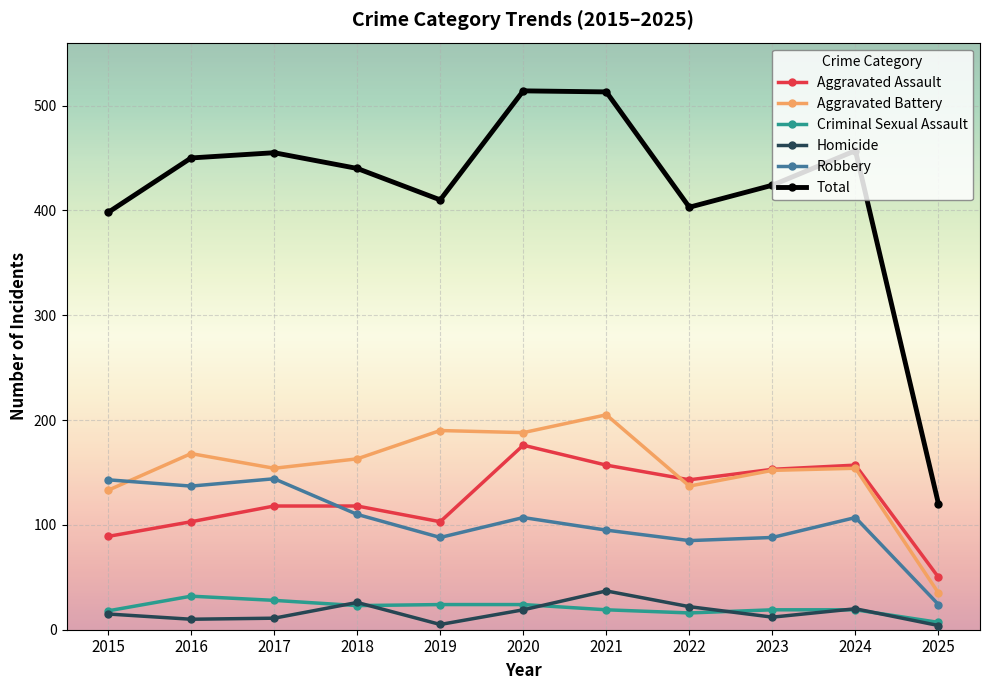

What is the greatest value displayed?

514